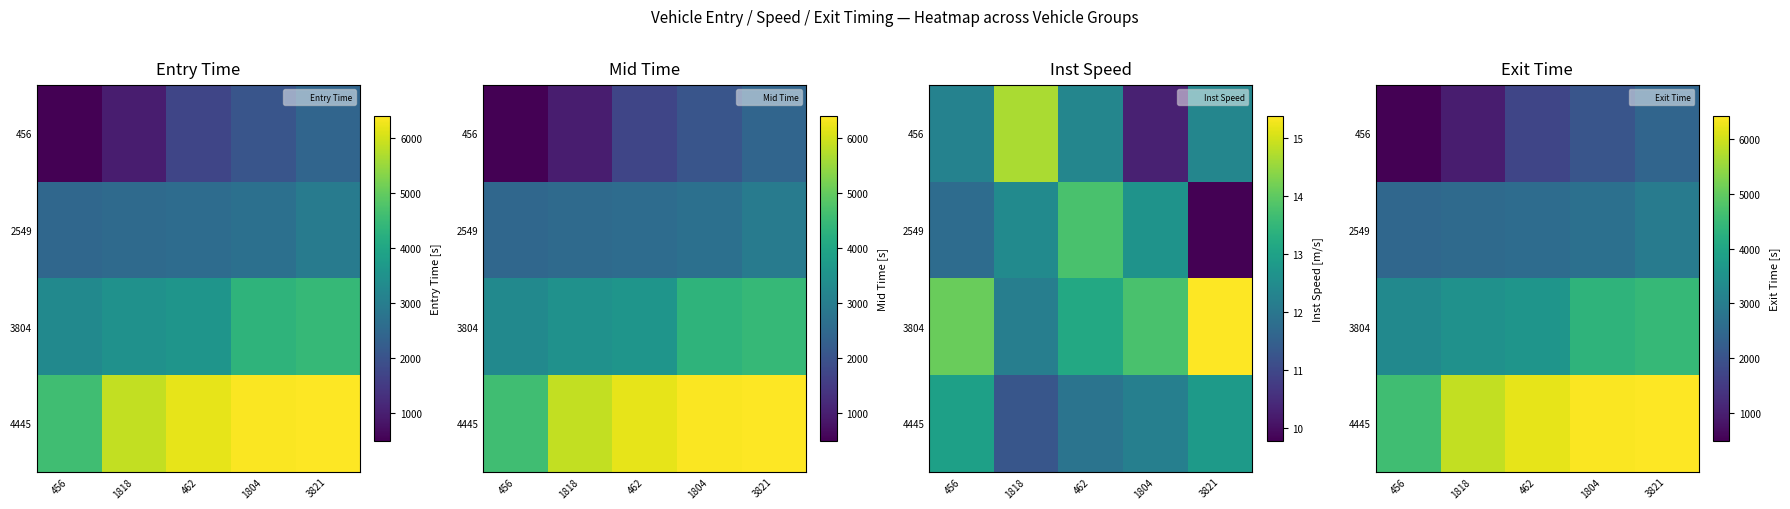

What is the minimum value for 456?

496.0